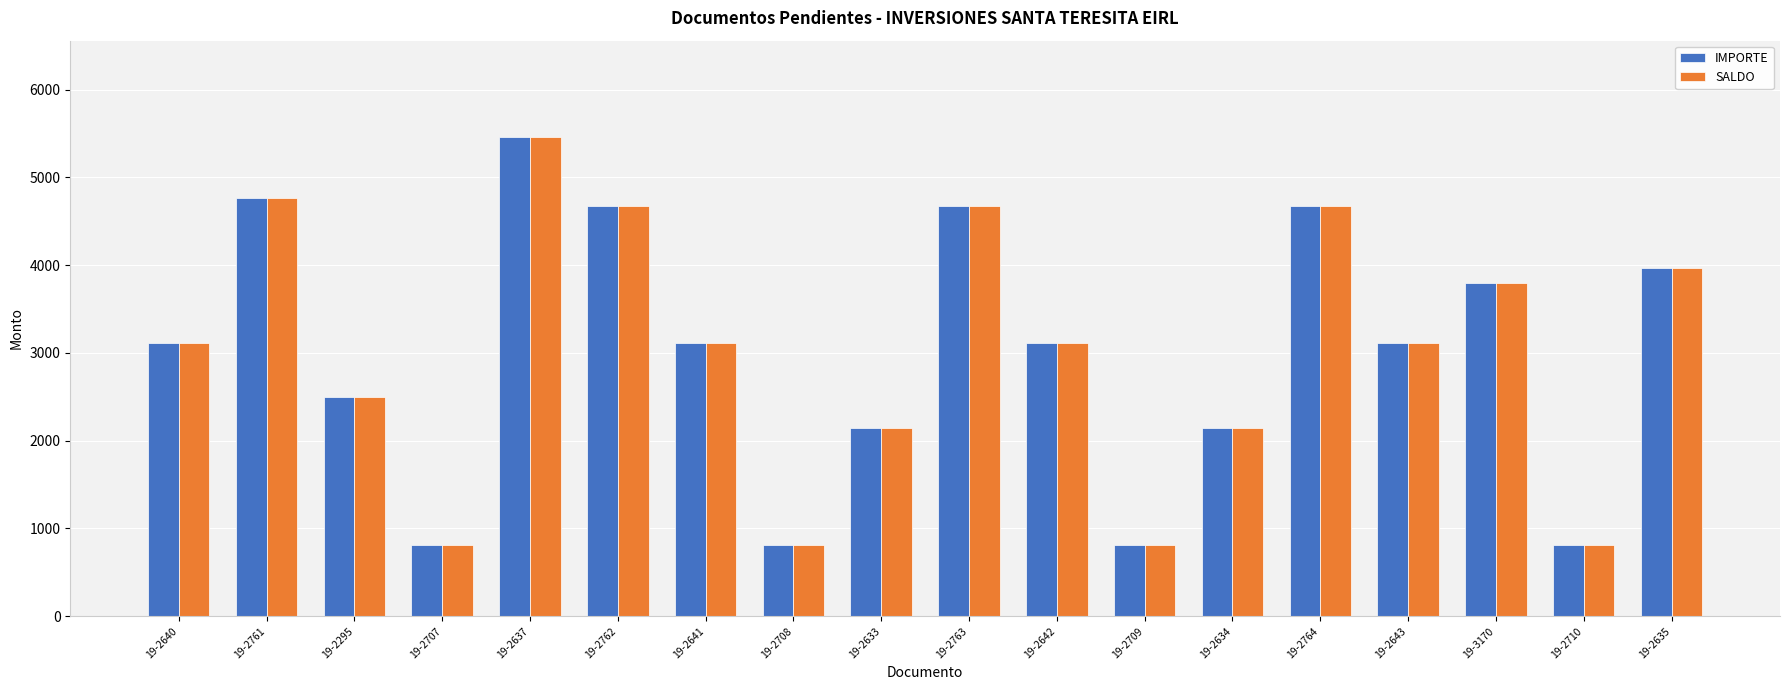

What is the smallest value displayed?

810.0